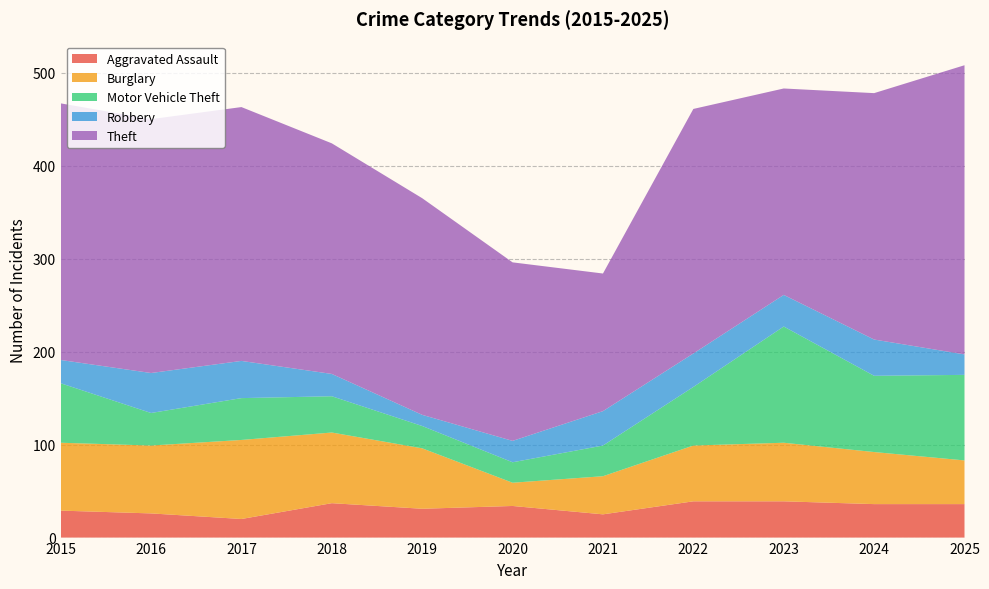

Reading left to right, extract all data points from this chart.

Aggravated Assault: 29	26	20	37	31	34	25	39	39	36	36
Burglary: 73	73	85	76	65	25	41	60	63	56	47
Motor Vehicle Theft: 64	35	45	39	24	22	33	63	125	82	92
Robbery: 25	43	40	24	12	23	37	36	34	39	22
Theft: 276	273	273	248	233	192	148	263	222	265	311